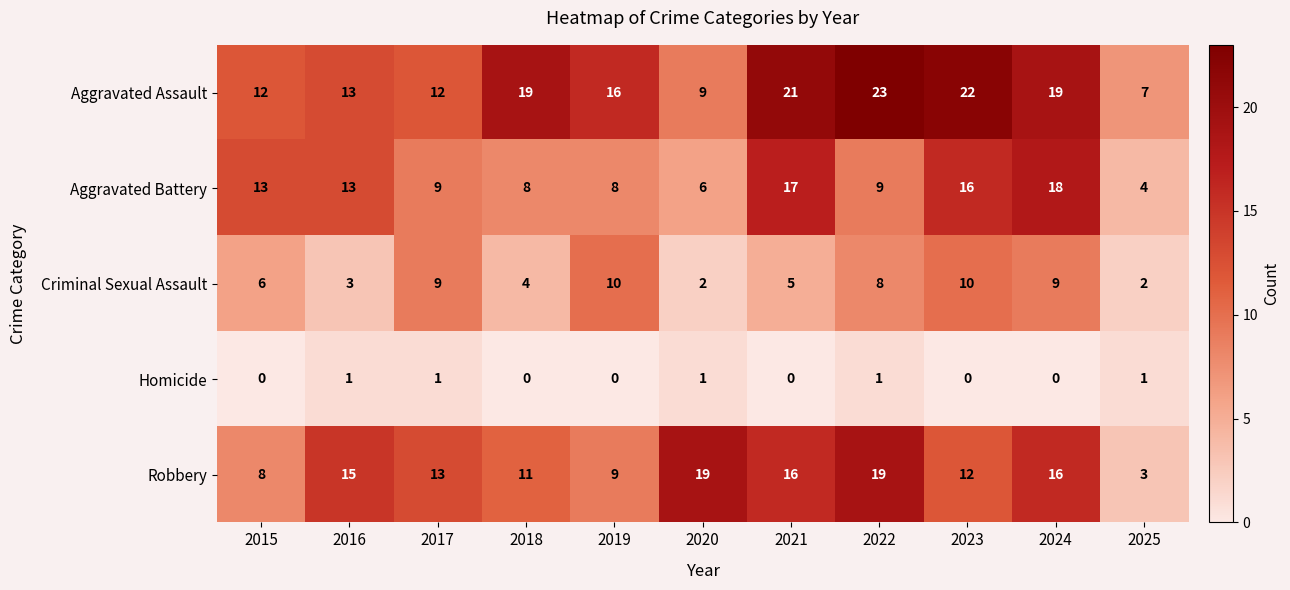

What is the difference between the highest and lowest values at 2022?

22